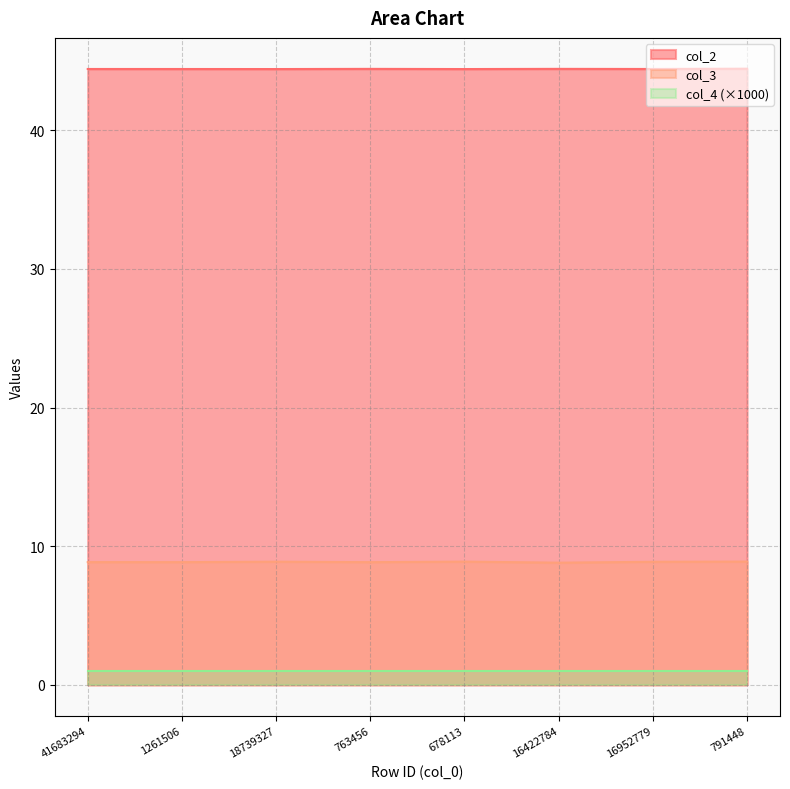

At which category is the sum across all series the highest?

791448